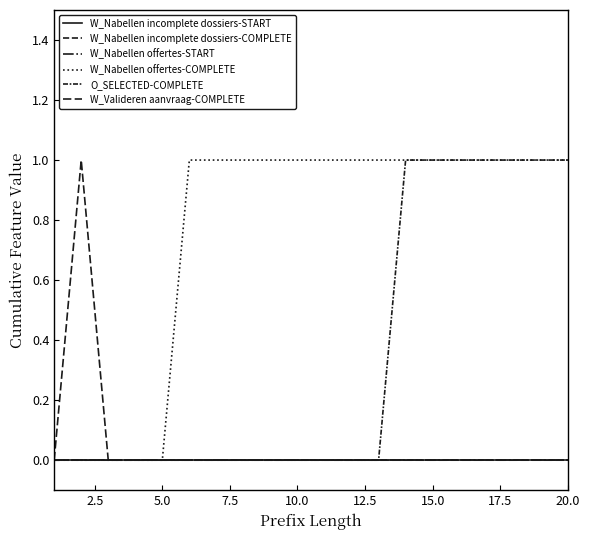

True or false: W_Nabellen offertes-START and W_Nabellen offertes-COMPLETE intersect in this chart.

False